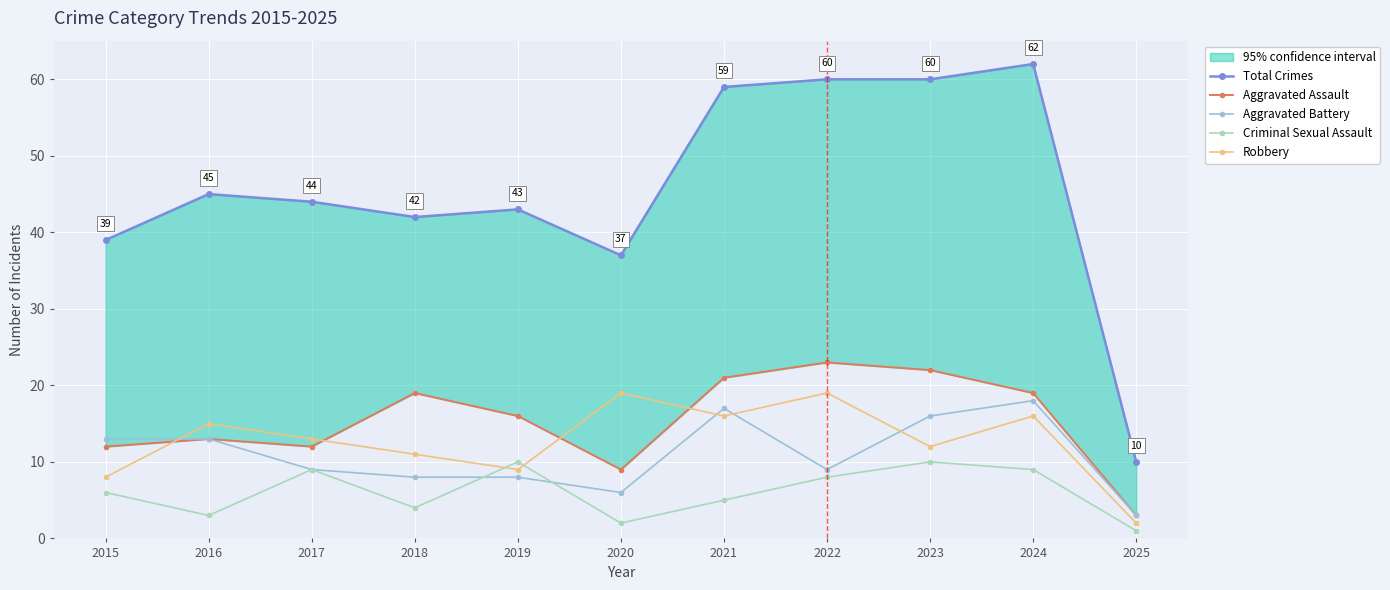

How many data points in Robbery are less than 13?

5